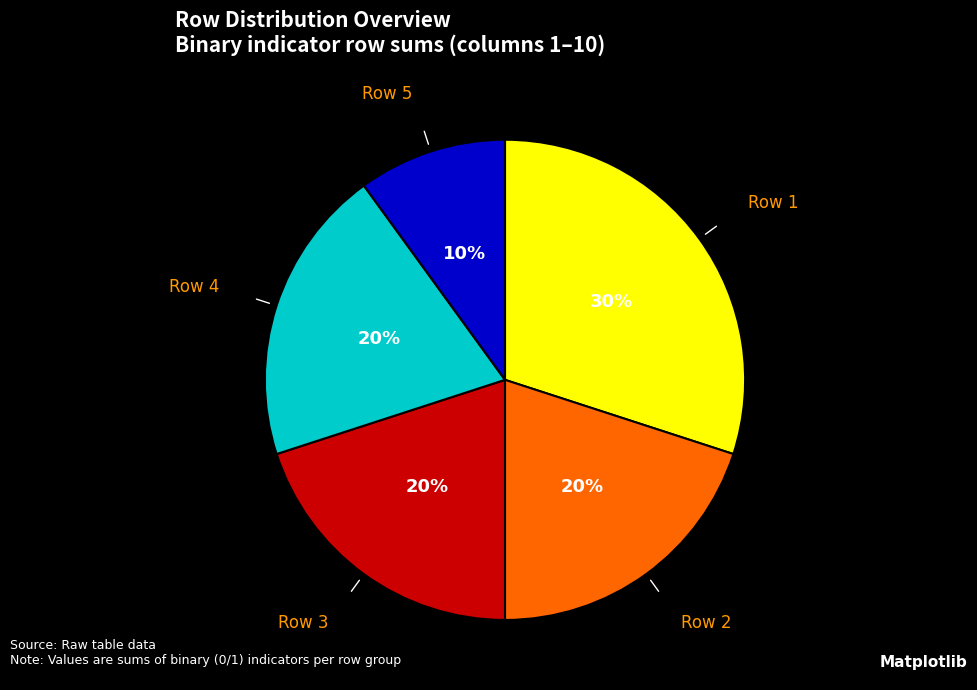

How many slices are in this pie chart?

5